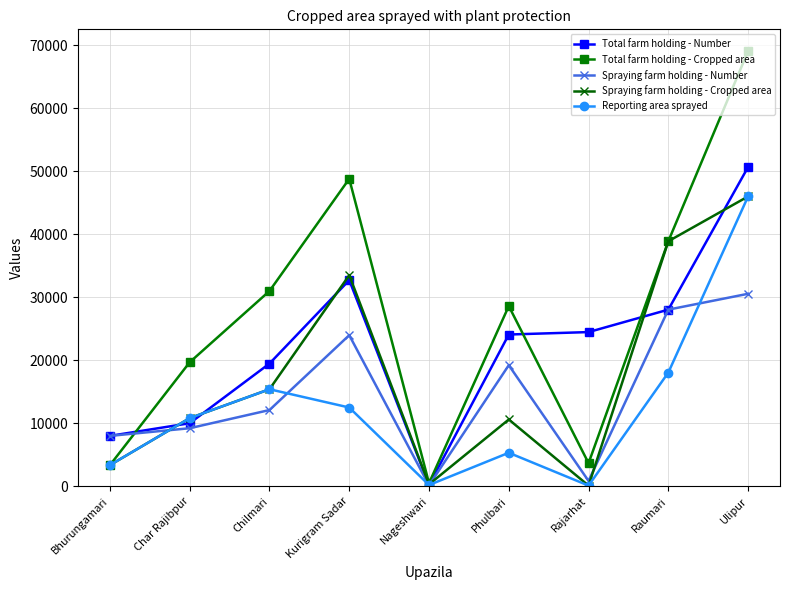

What is the label of the 2nd point from the right?

Raumari